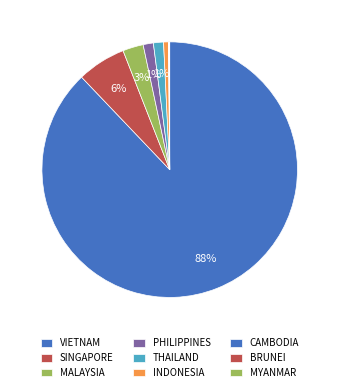

Count the number of slices in the pie.

9